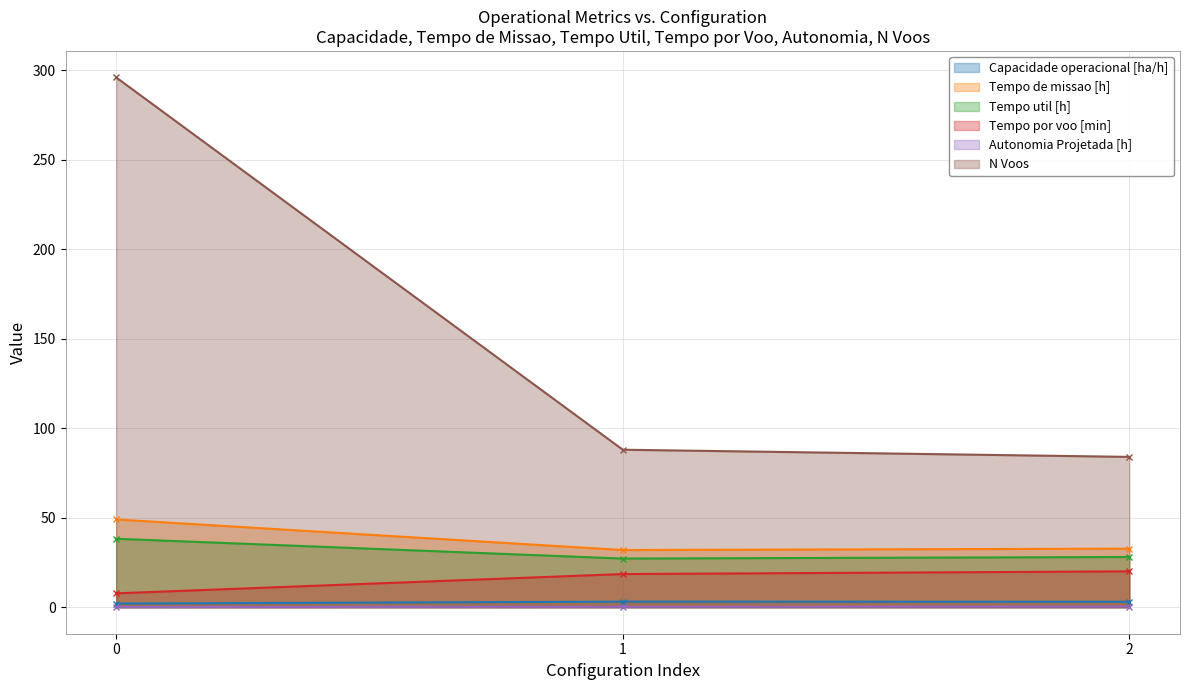

What are all the series names shown in the legend?

Capacidade operacional [ha/h], Tempo de missao [h], Tempo util [h], Tempo por voo [min], Autonomia Projetada [h], N Voos